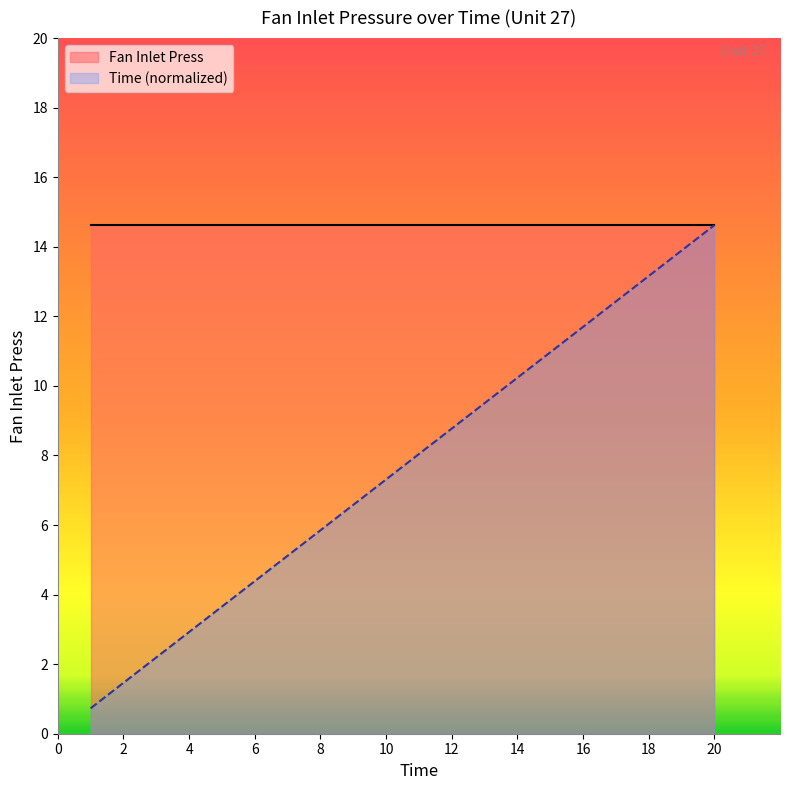

What is the greatest value displayed?

14.6